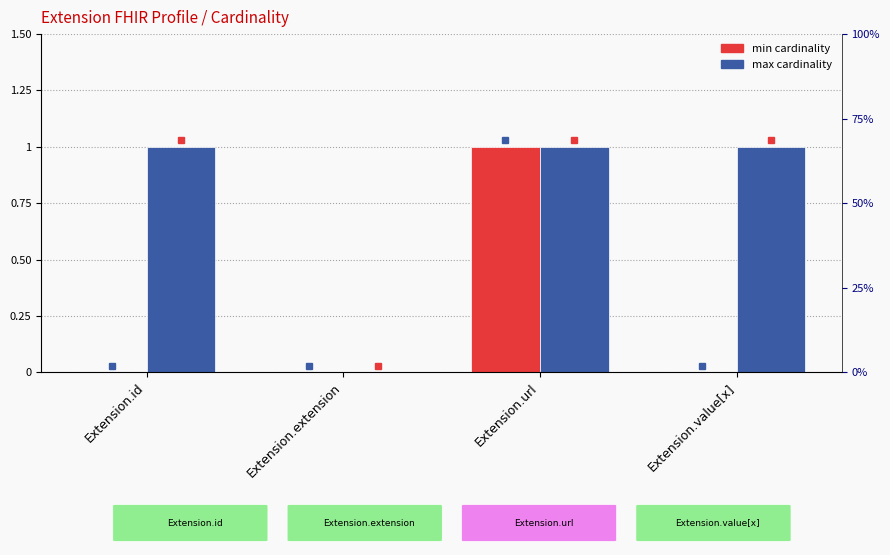

Reading left to right, transcribe all the data shown in this chart.

min cardinality: Extension.id=0	Extension.extension=0	Extension.url=1	Extension.value[x]=0
max cardinality: Extension.id=1	Extension.extension=0	Extension.url=1	Extension.value[x]=1